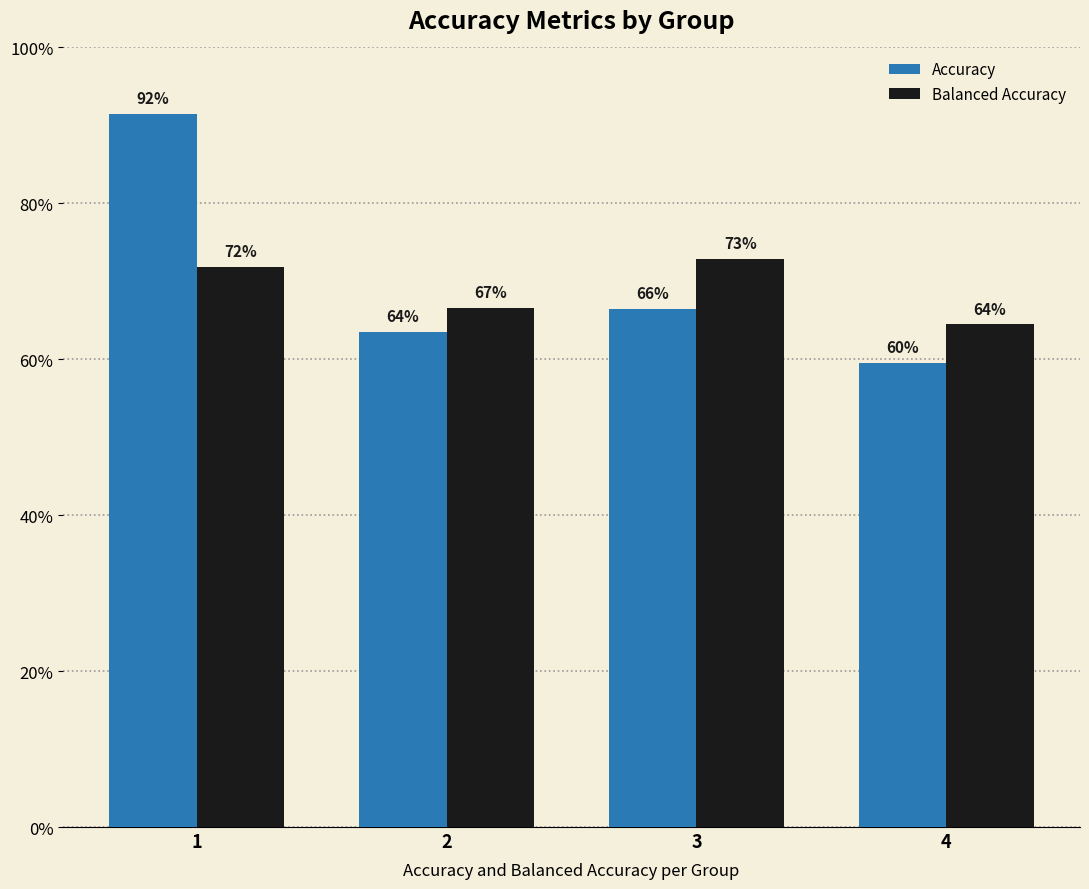

Does the chart contain any negative values?

No